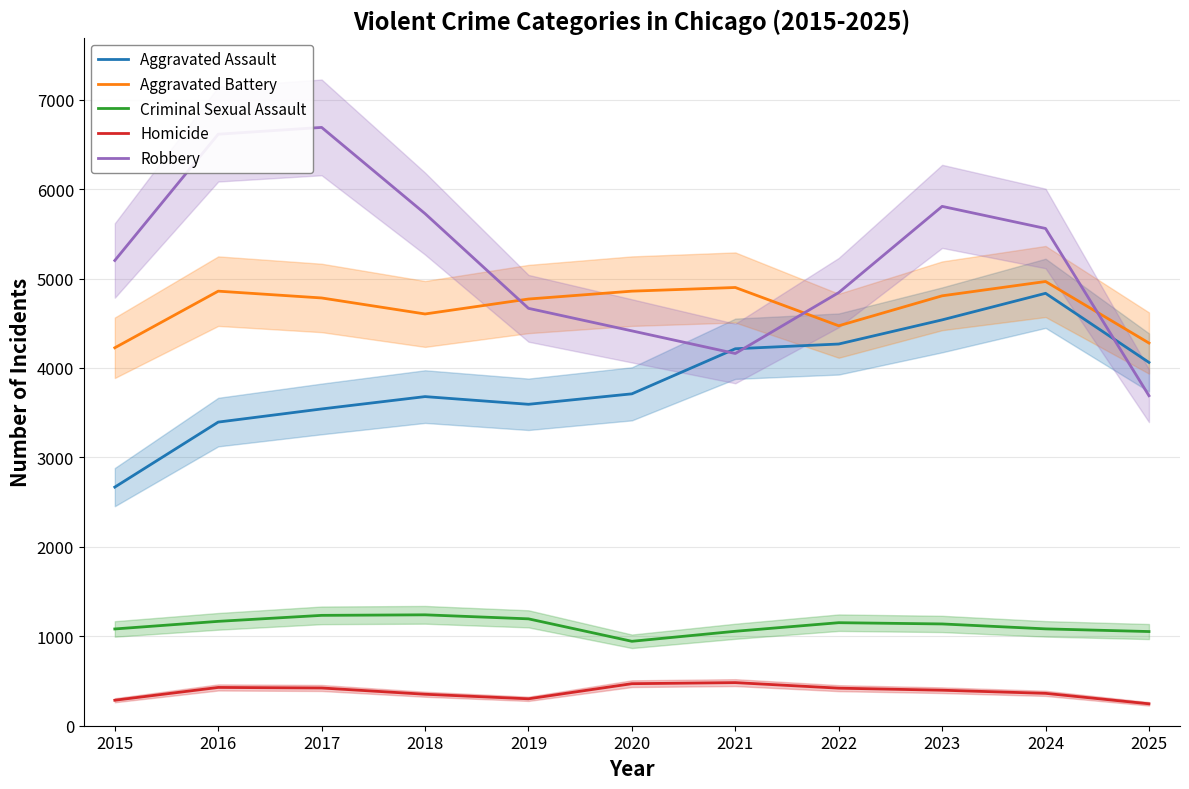

At which label is Aggravated Assault closest to 3751?

2020